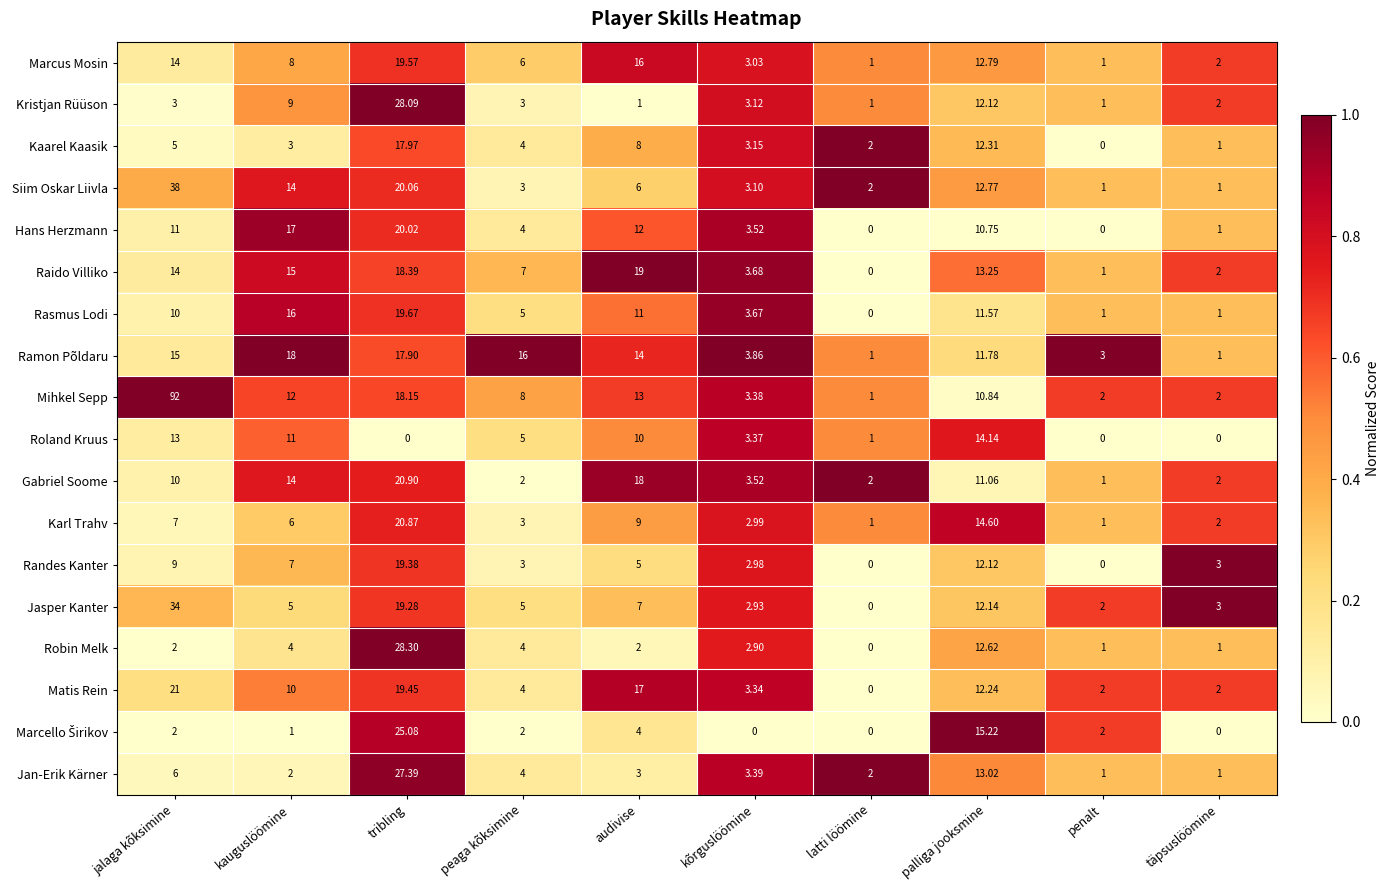

How many values in the Jasper Kanter series are below 5?

4